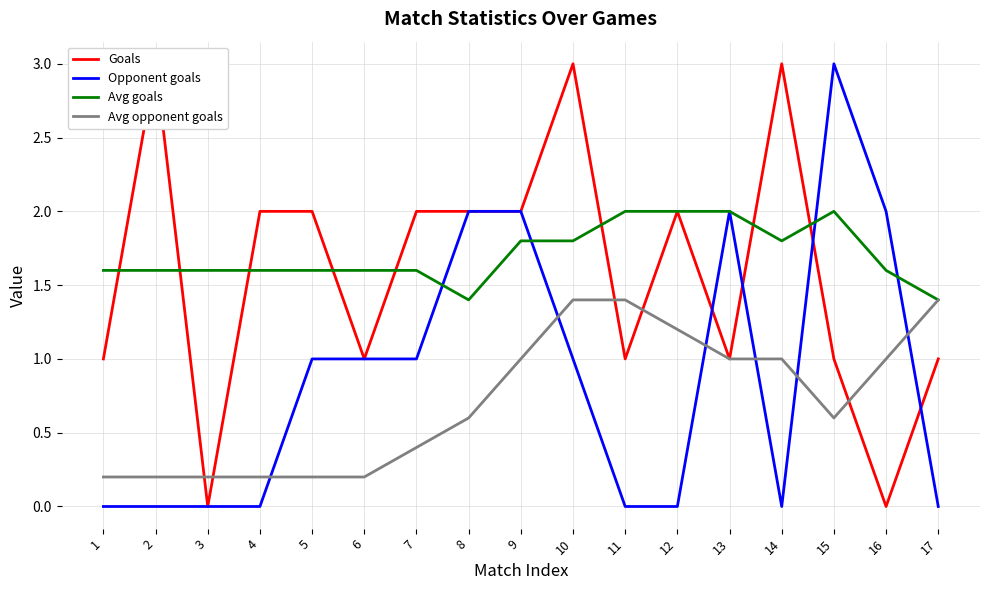

At 13, list the series in order from smallest to largest.

Goals, Avg opponent goals, Opponent goals, Avg goals